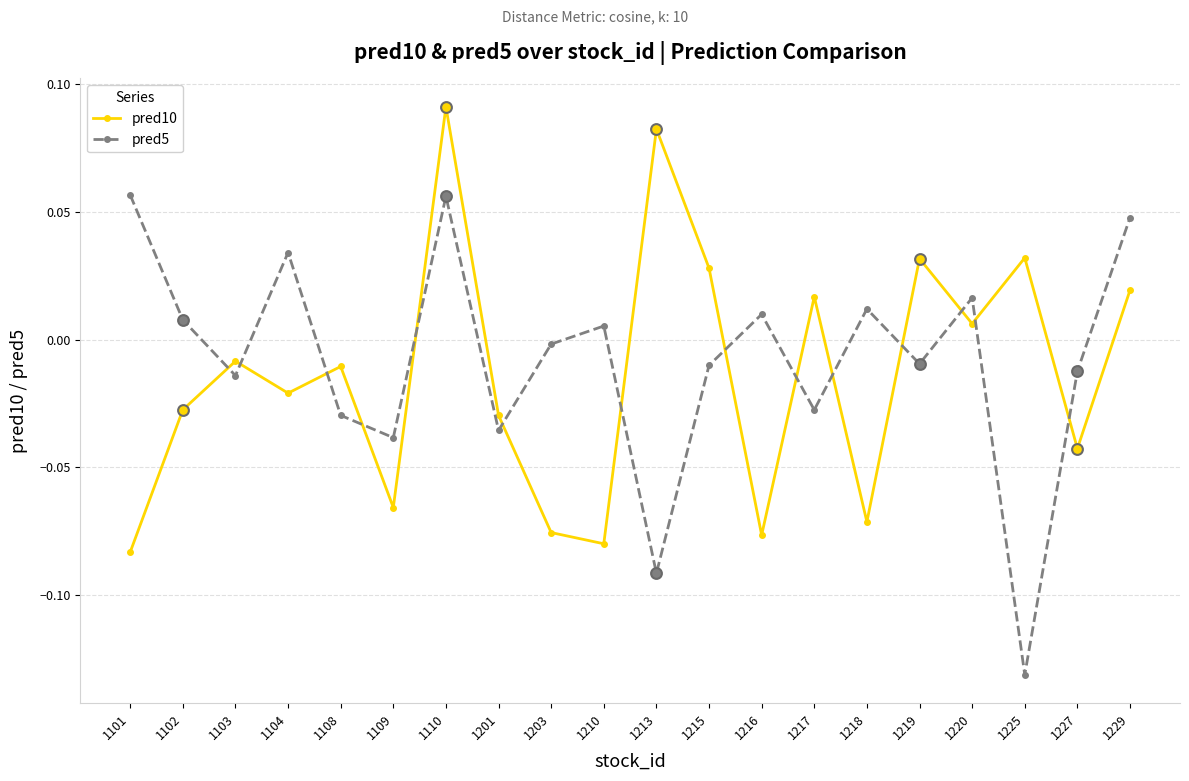

Which series has the widest spread of values?

pred5